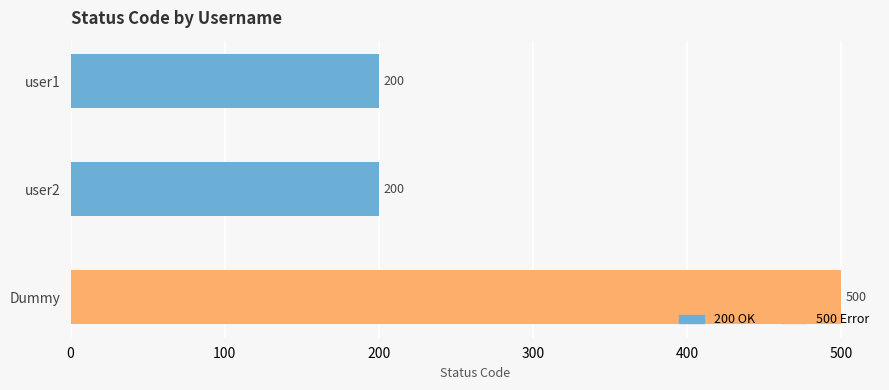

What is the label of the 1st bar from the top?

user1